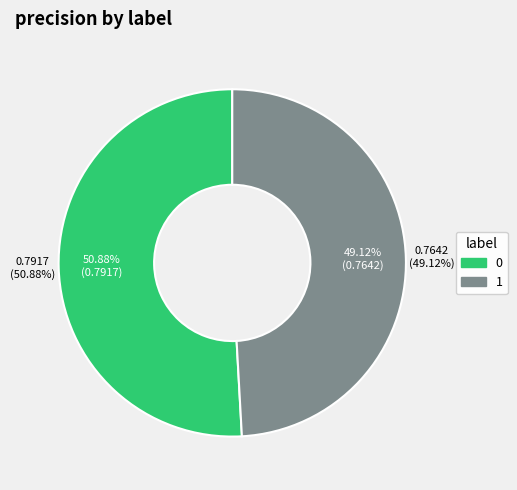

True or false: 1 accounts for 41% of the total.

False